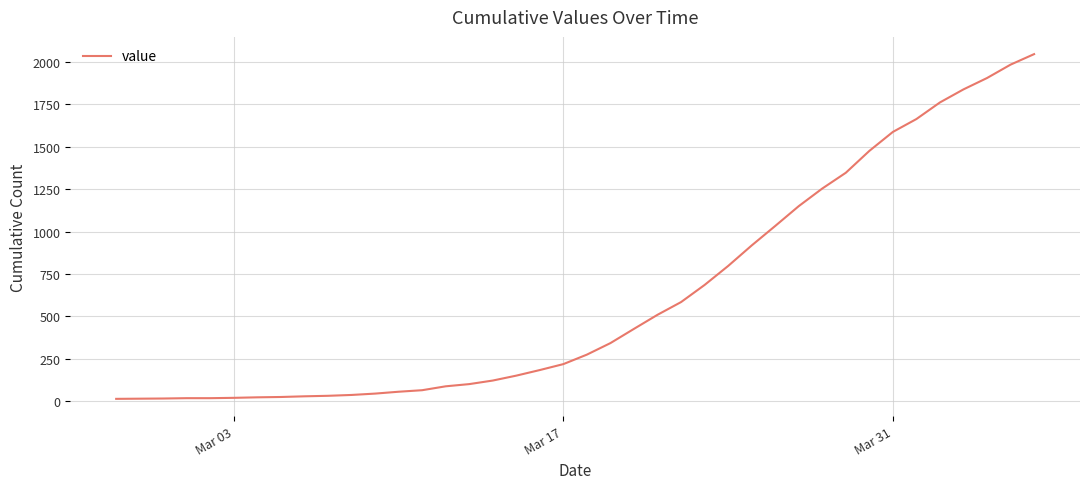

What is the greatest value displayed?

2047